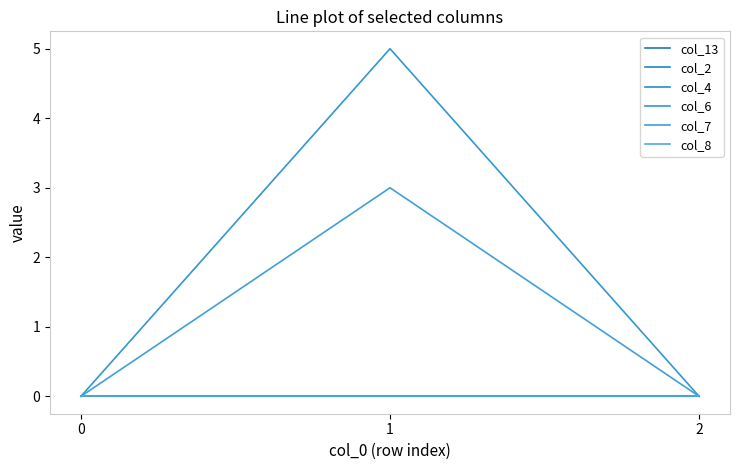

Which series has the largest total across all categories?

col_6